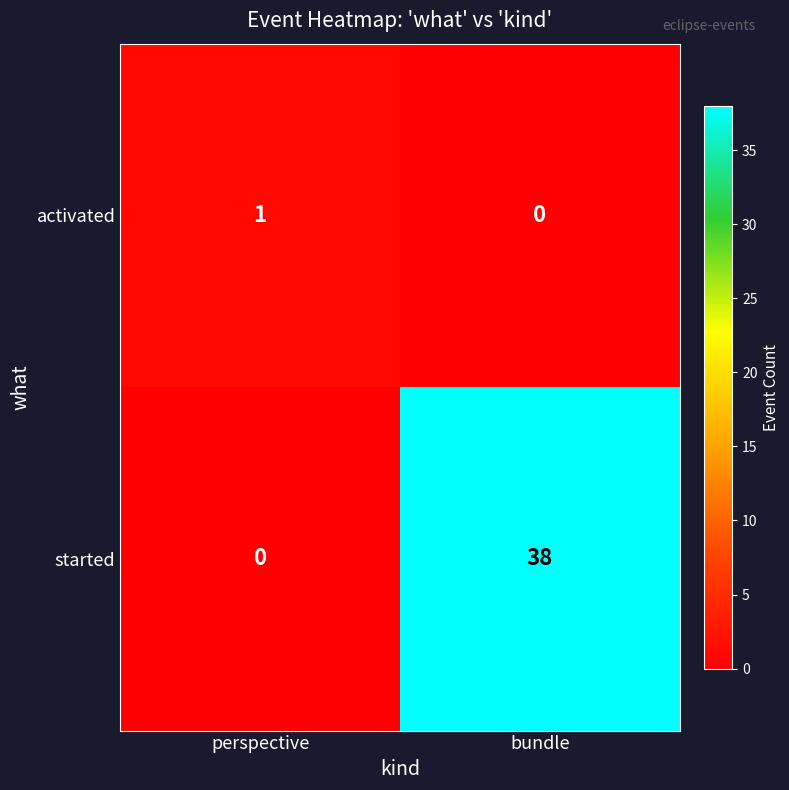

At how many categories does at least one series exceed 11?

1